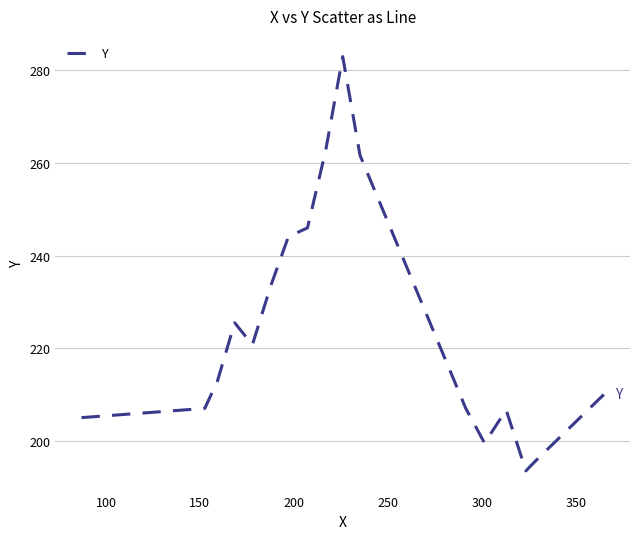

What is the maximum value shown in the chart?

283.0